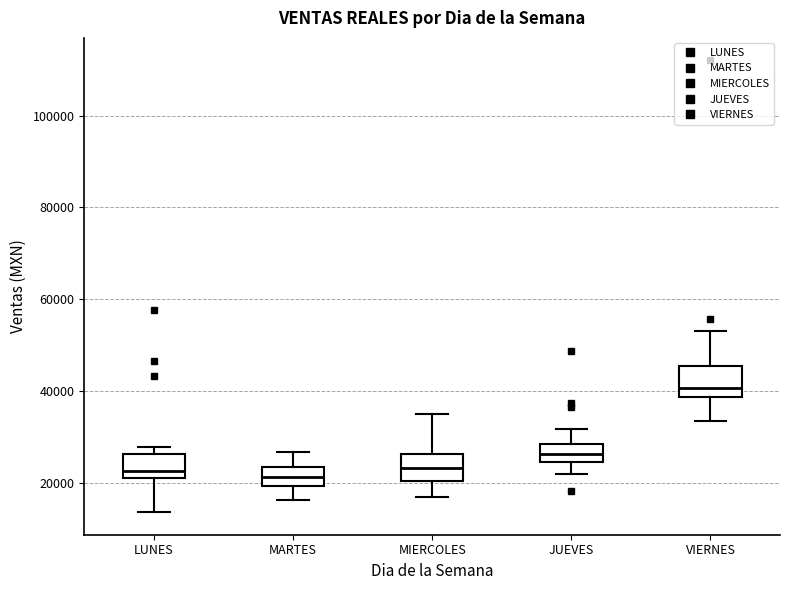

Reading left to right, read every box against the y-axis: the position of its median line, the range the box covers, and the ends of its whiskers. The values are not printed on the chart, so give them approximately, as read against the axis.

LUNES: median 22000 (just above the box's lower edge), box 22000 to 26000, whiskers 14000 to 28000
MARTES: median 22000, box 20000 to 24000, whiskers 16000 to 26000
MIERCOLES: median 24000, box 20000 to 26000, whiskers 16000 to 34000
JUEVES: median 26000, box 24000 to 28000, whiskers 22000 to 32000
VIERNES: median 40000, box 38000 to 46000, whiskers 34000 to 54000